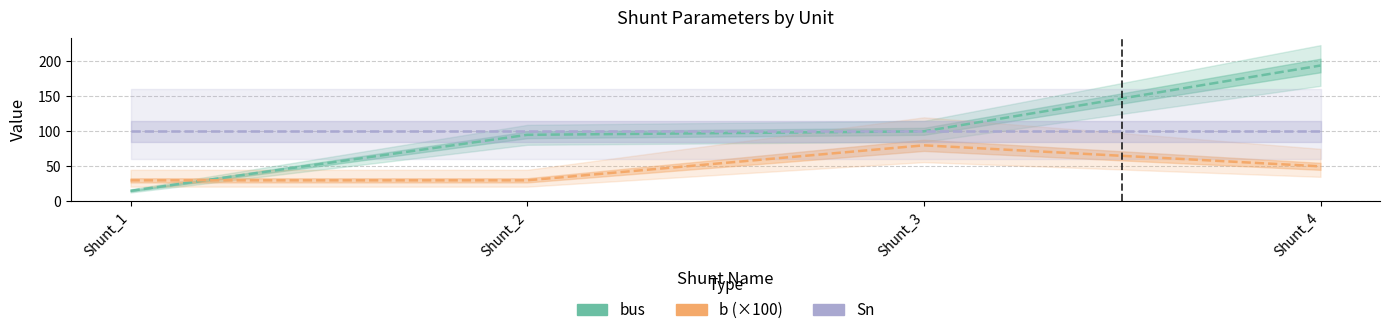

Reading left to right, list all the values displayed in this chart.

bus: Shunt_1=15	Shunt_2=95	Shunt_3=100	Shunt_4=194
b (×100): Shunt_1=30	Shunt_2=30	Shunt_3=80	Shunt_4=50
Sn: Shunt_1=100	Shunt_2=100	Shunt_3=100	Shunt_4=100